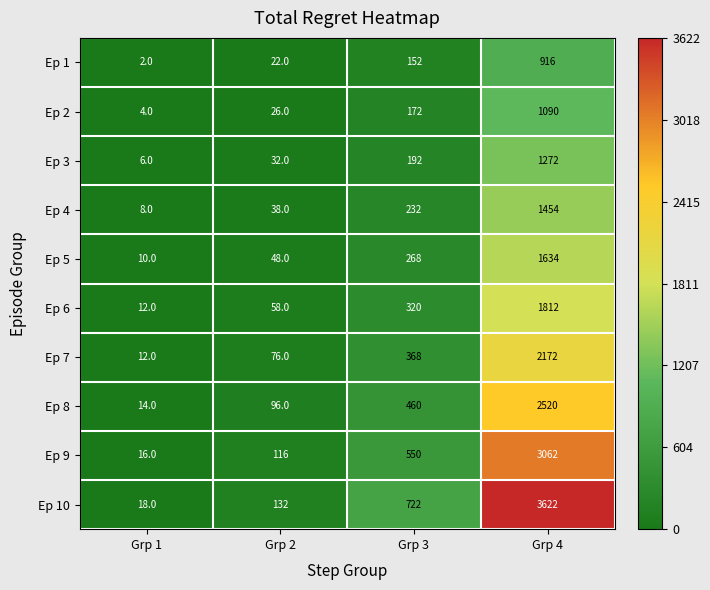

At which label is Ep 3 closest to 639?

Grp 3